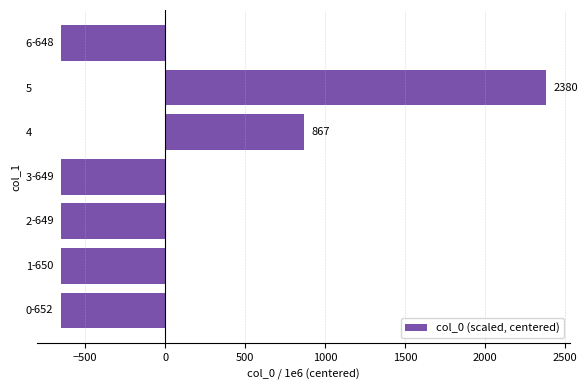

At which category does the chart reach its minimum across all series?

0